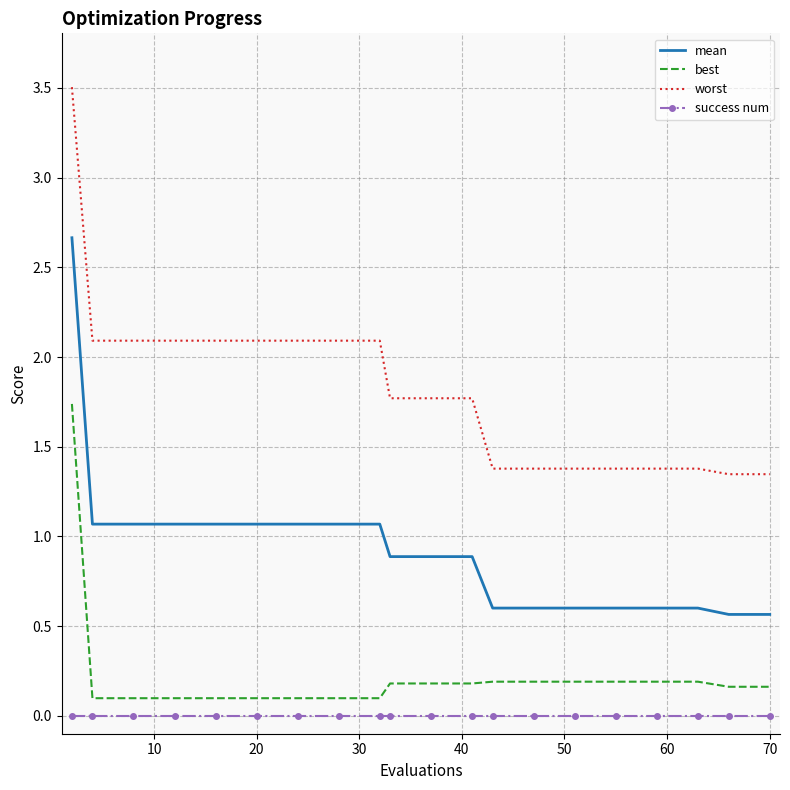

Which series has the widest spread of values?

worst